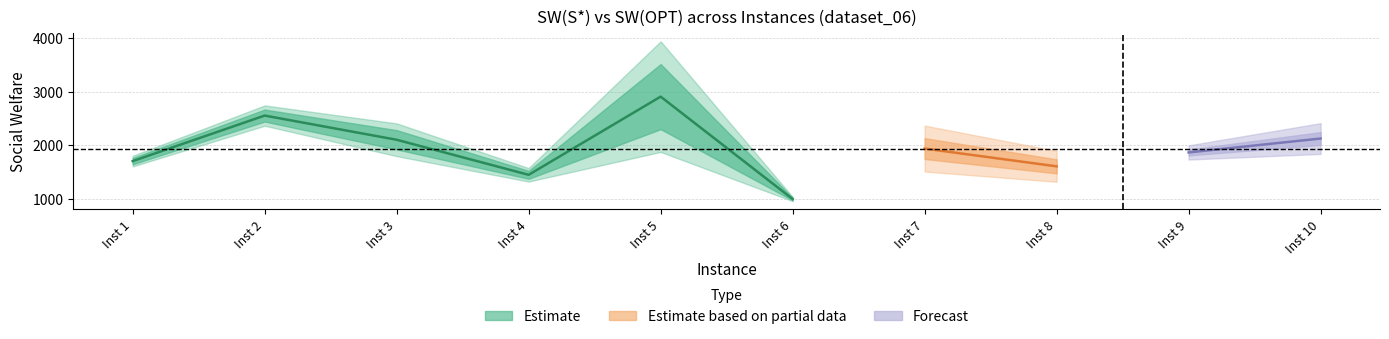

What is the value of the V(S*) point at the 3rd from the left?

2047.0